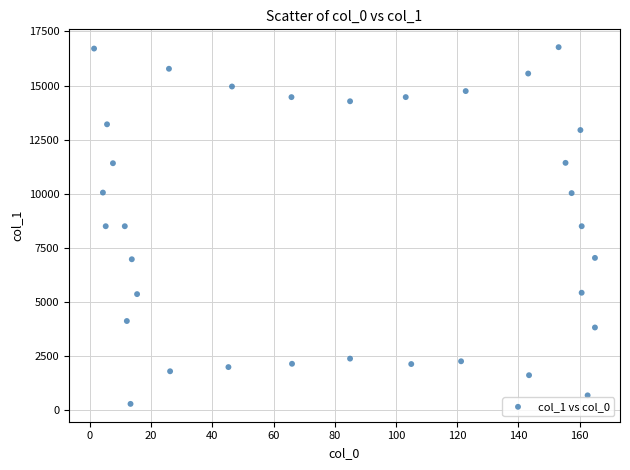

What is the range of X values (max minus min)?

163.6